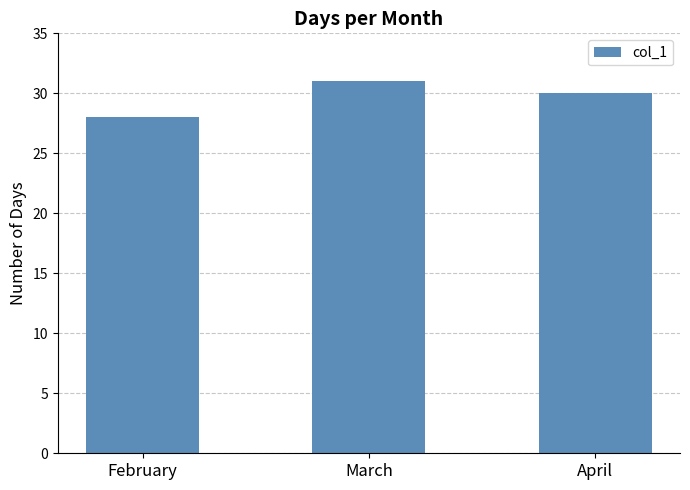

Count the values in the range 28 to 31.

3